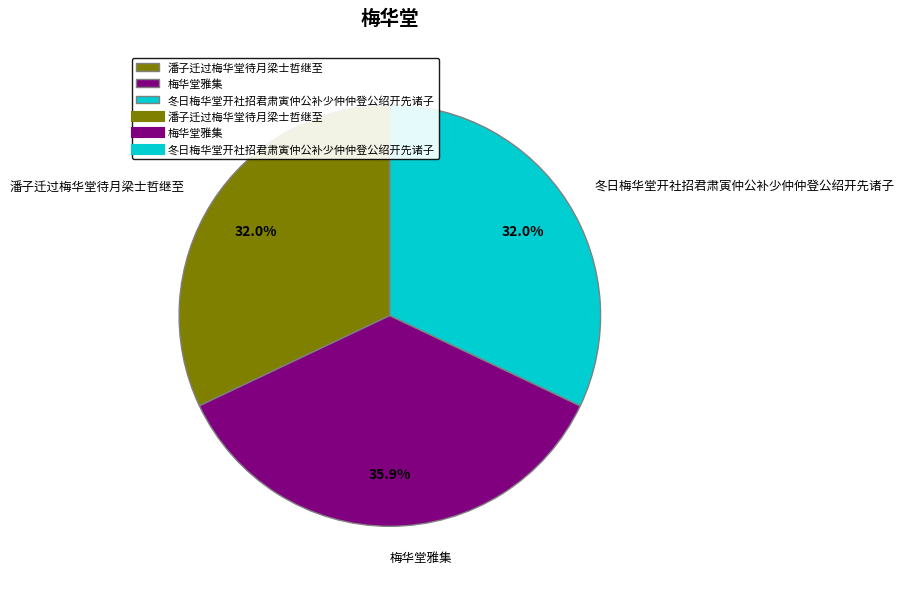

Which category has the biggest portion of the pie?

梅华堂雅集